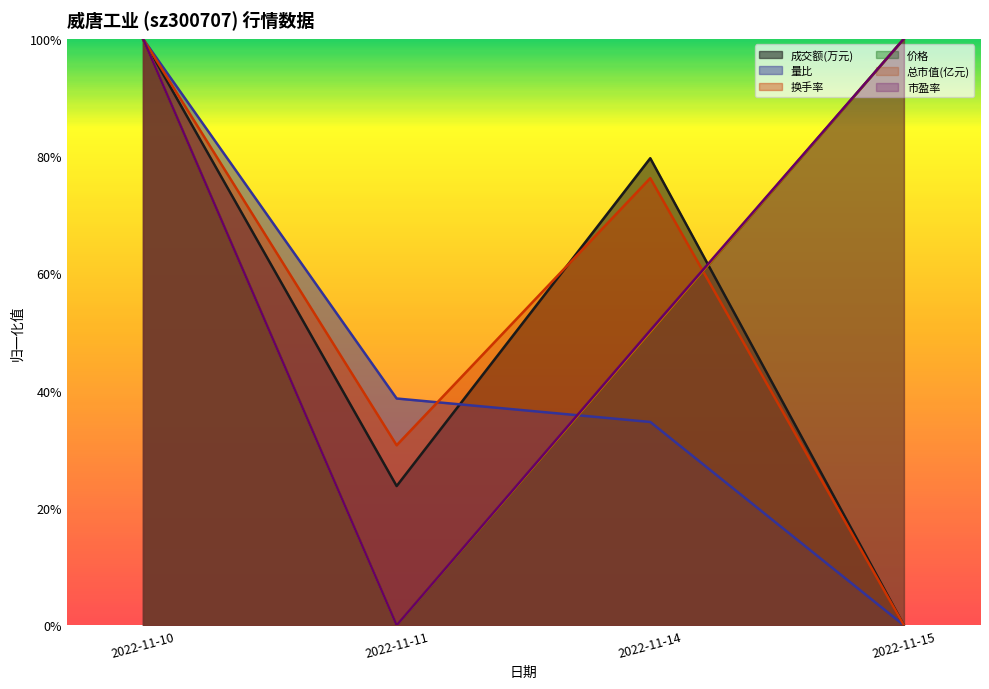

Between 2022-11-15 and 2022-11-11, which is larger?

2022-11-11